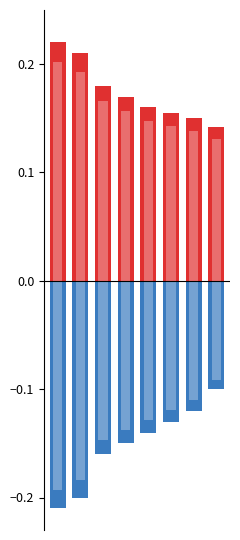

List the series in order of their peak value, highest first.

positive flux, negative flux